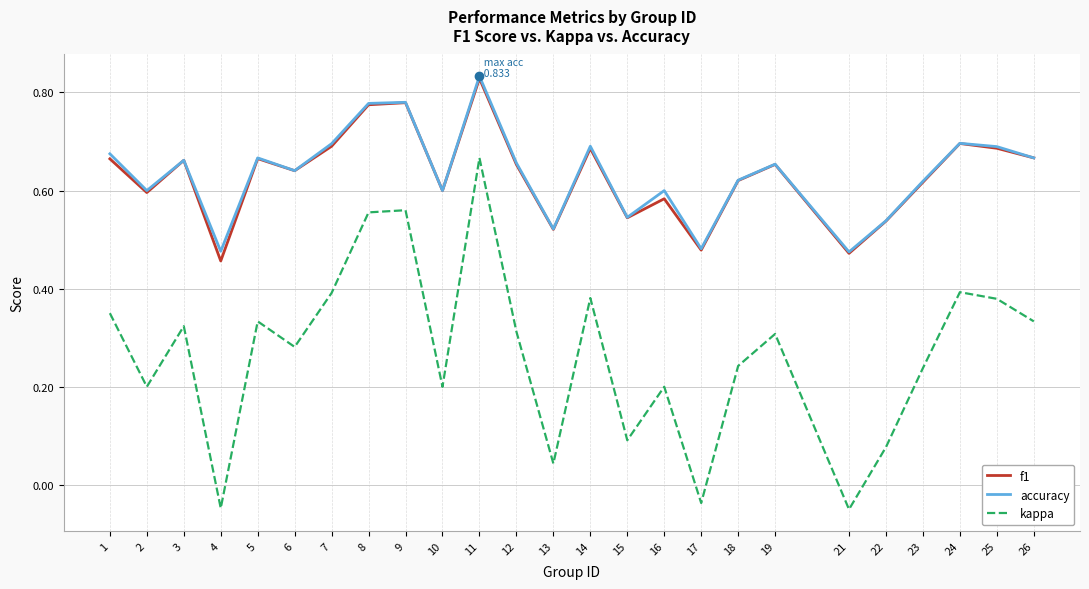

What is the total value across all series at 24?

1.8